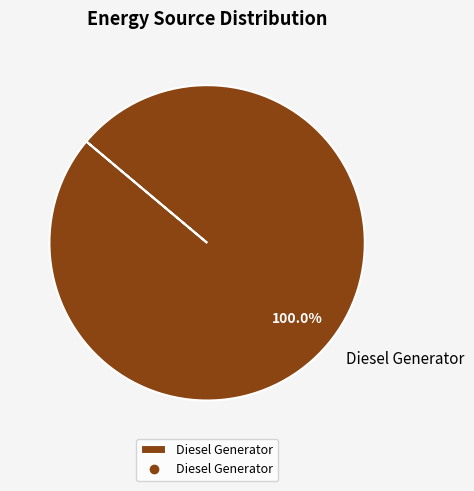

To the nearest percent, what percentage of the pie is Diesel Generator?

100%